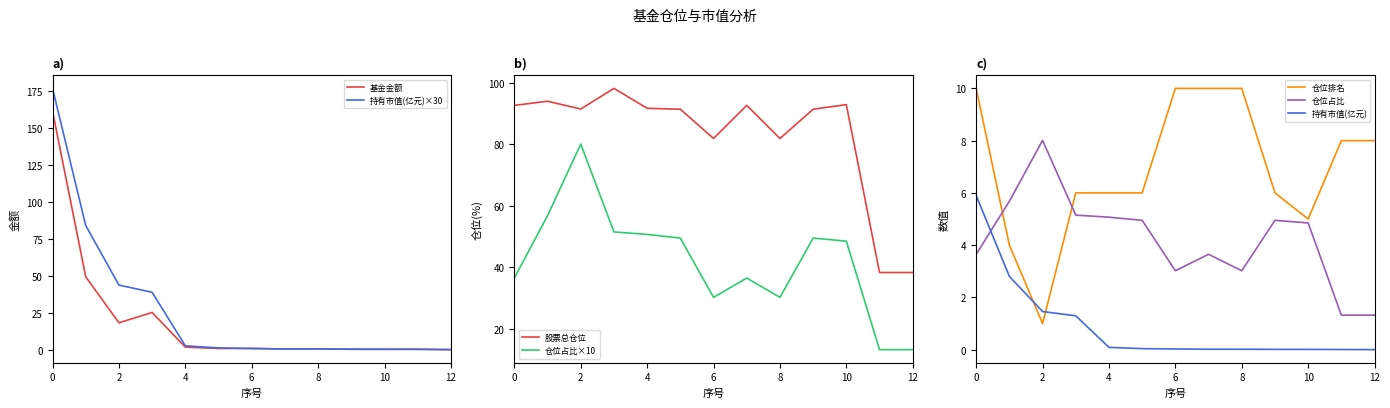

Where do 仓位排名 and 基金金额 first cross each other?

3 and 4